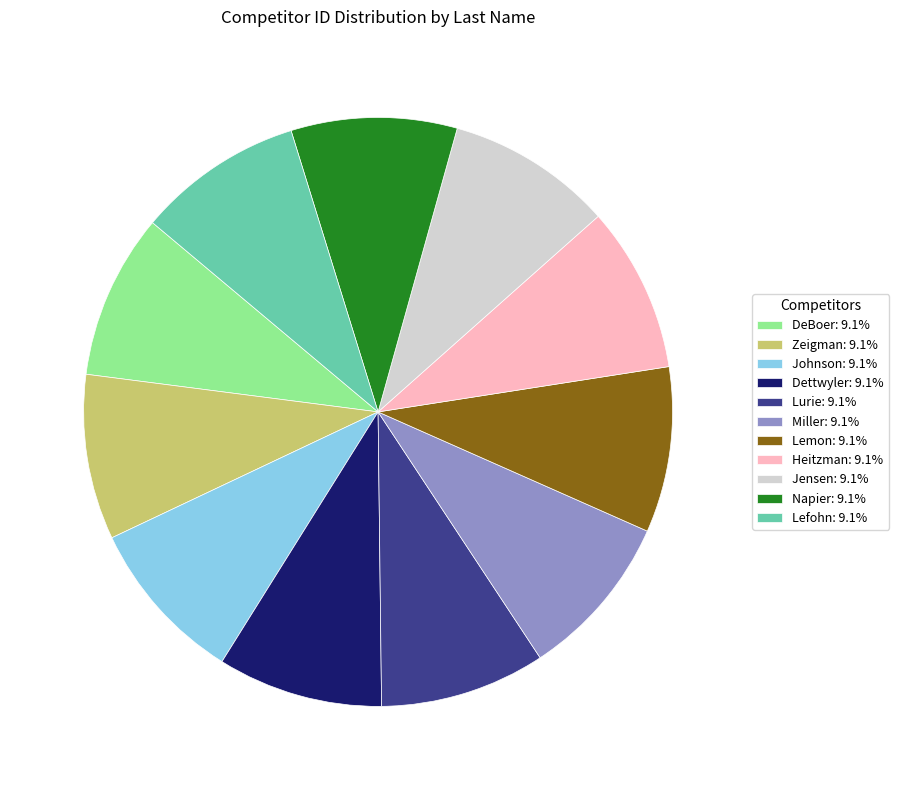

What is the ratio of the value at Dettwyler: 9.1% to the value at Miller: 9.1%?

1.0